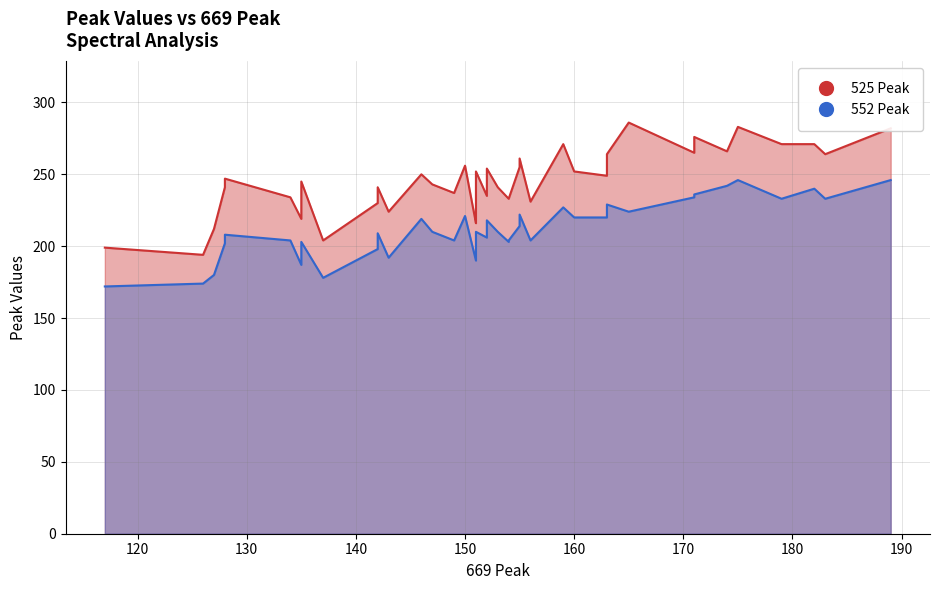

How many lines are shown in the chart?

2